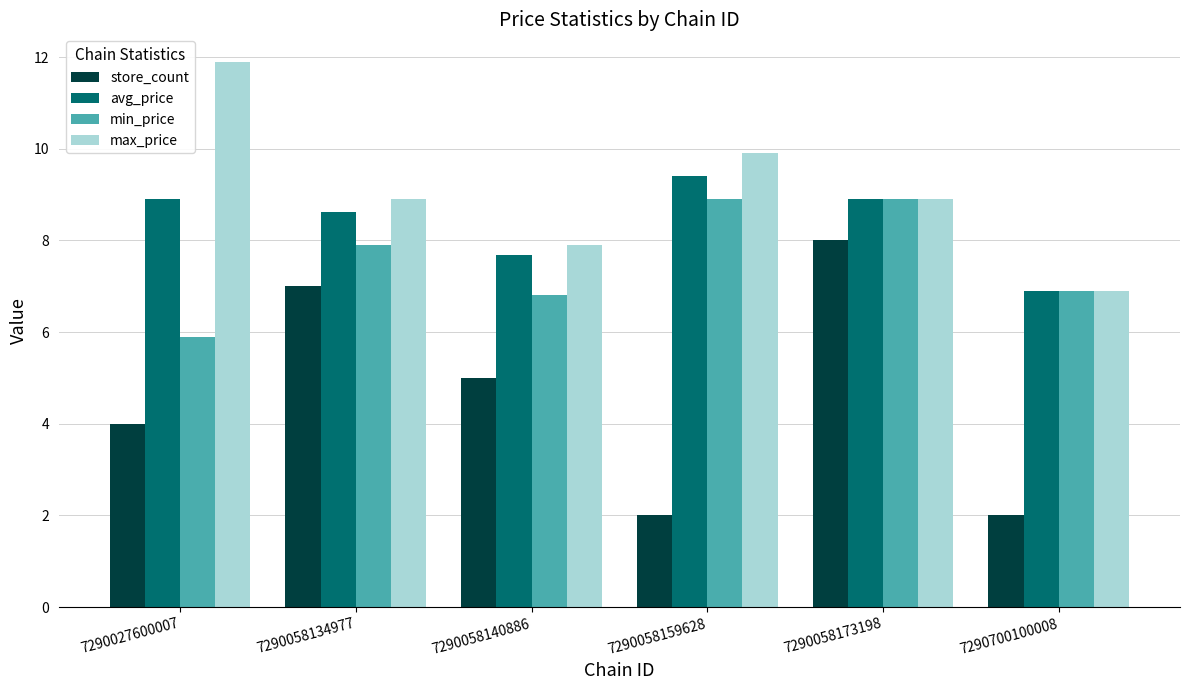

What is the difference between the highest and lowest values at 7290058134977?

1.9